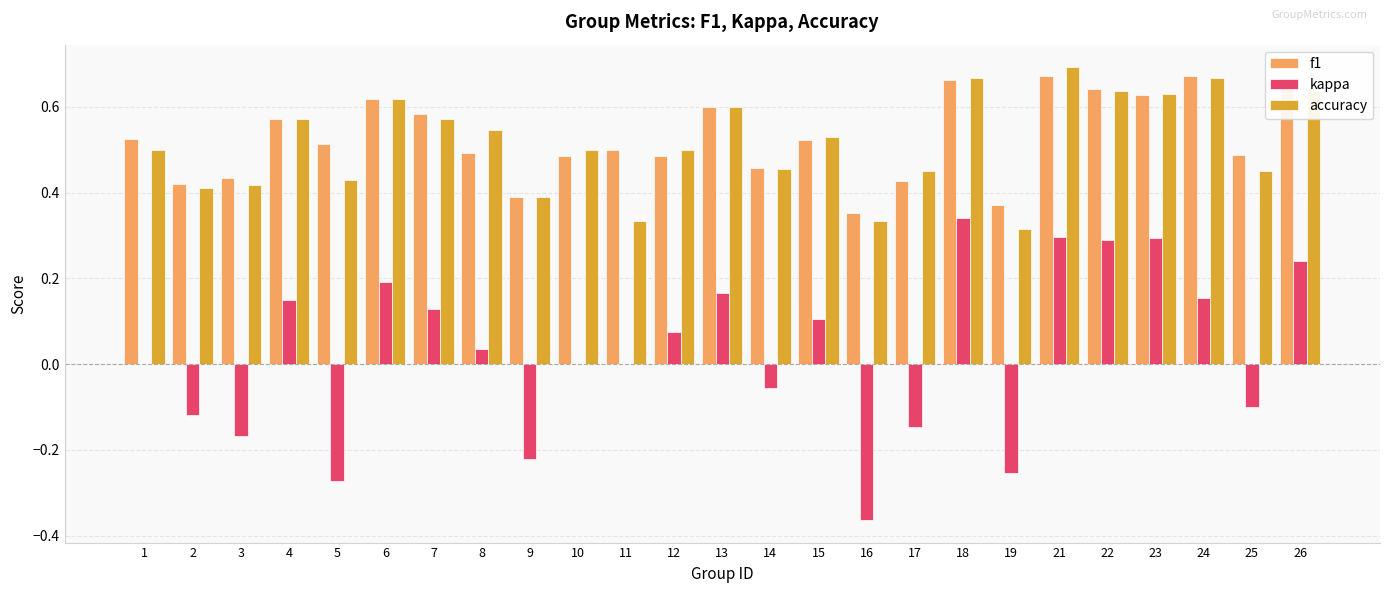

What is the sum of all kappa values?

0.8